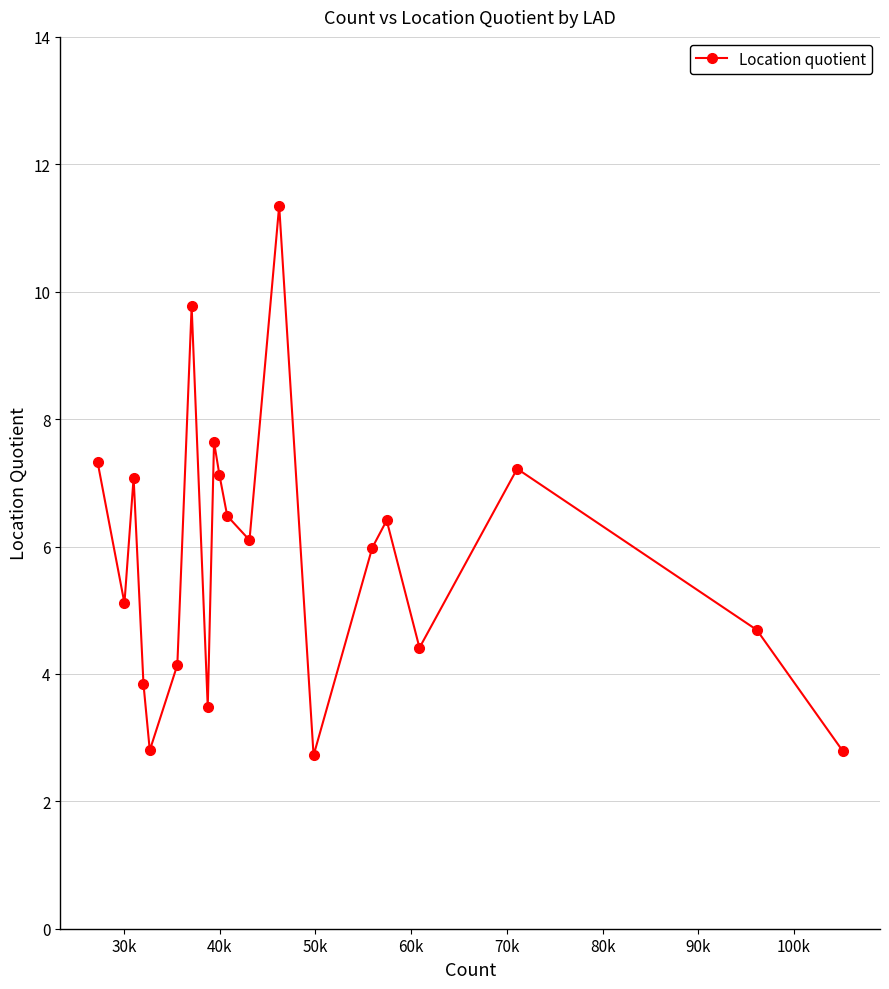

What is the value of the 8th point from the left?

3.5